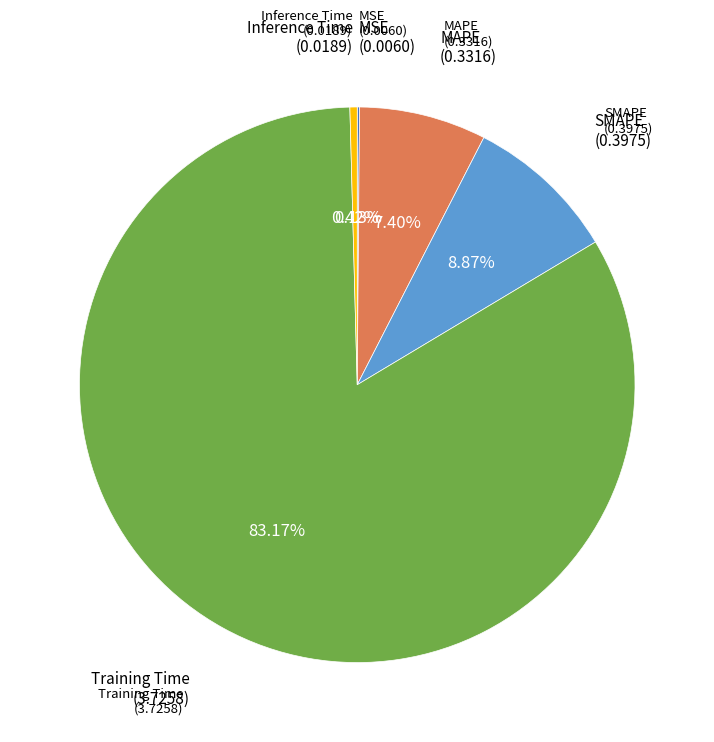

Does any single category account for the majority?

Yes